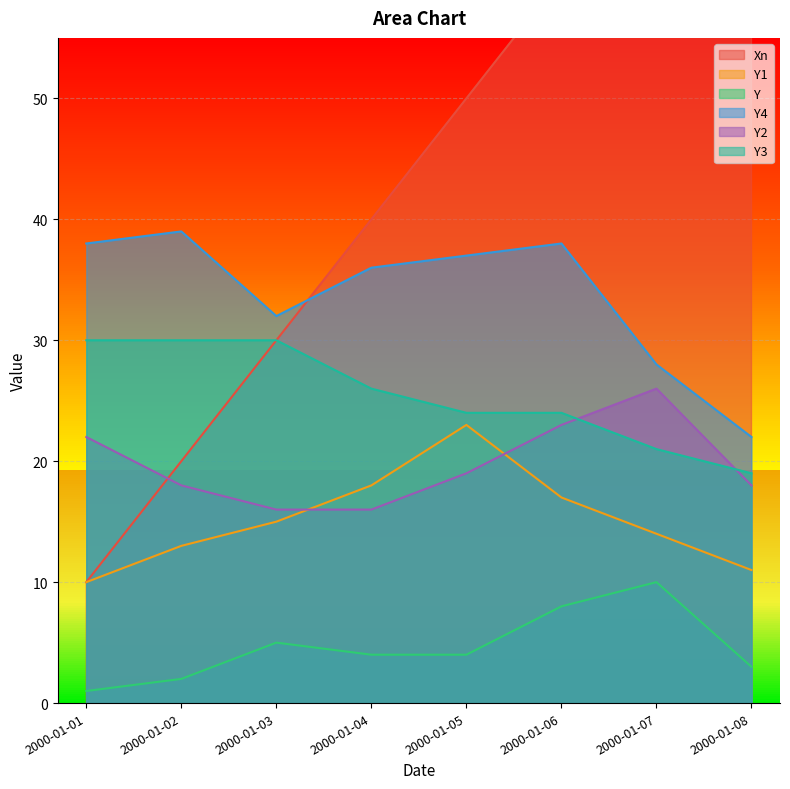

Is it true that Y1 equals 11 at 2000-01-08?

True